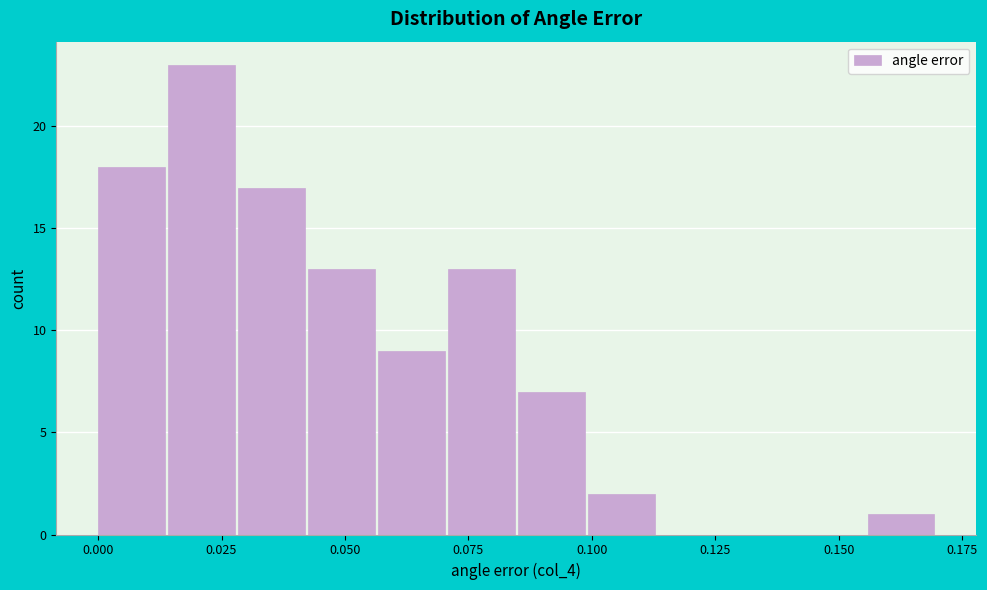

Around what value on the x-axis is the tallest bar? Give the approximate position of its centre, as read against the axis.

0.020